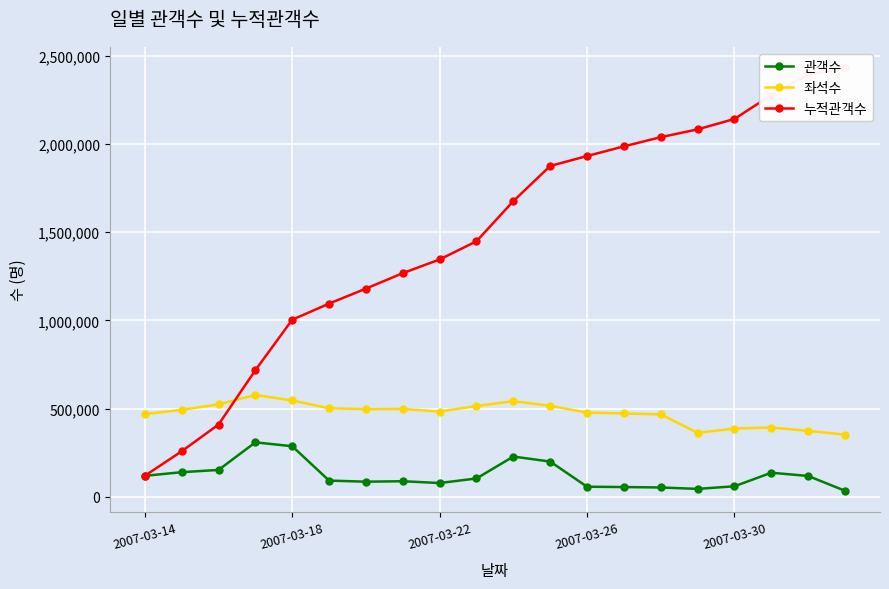

Which series has the largest total across all categories?

누적관객수